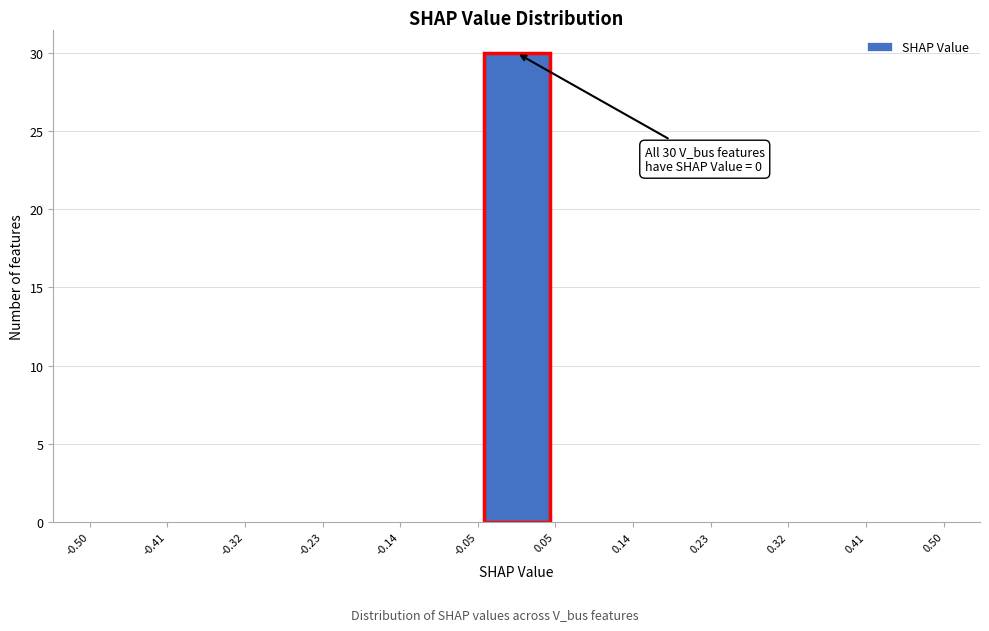

Which range on the x-axis has the tallest bar?

-0.05 to 0.05